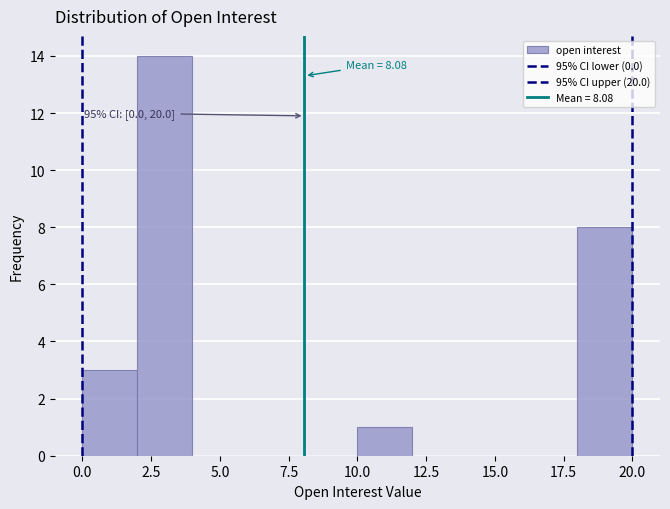

Which range on the x-axis has the tallest bar?

2 to 4